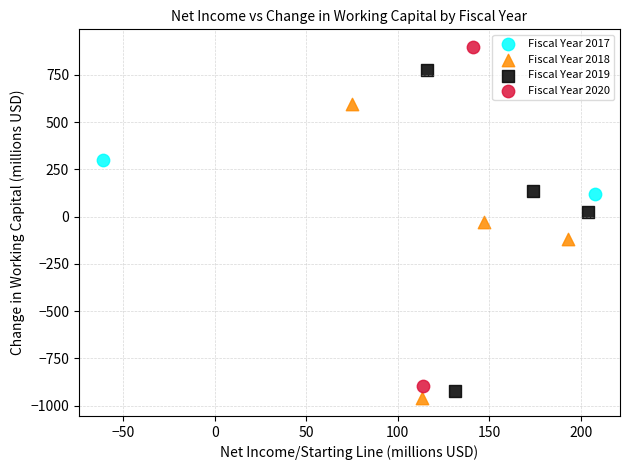

Which series contains the highest Y value?

Fiscal Year 2020